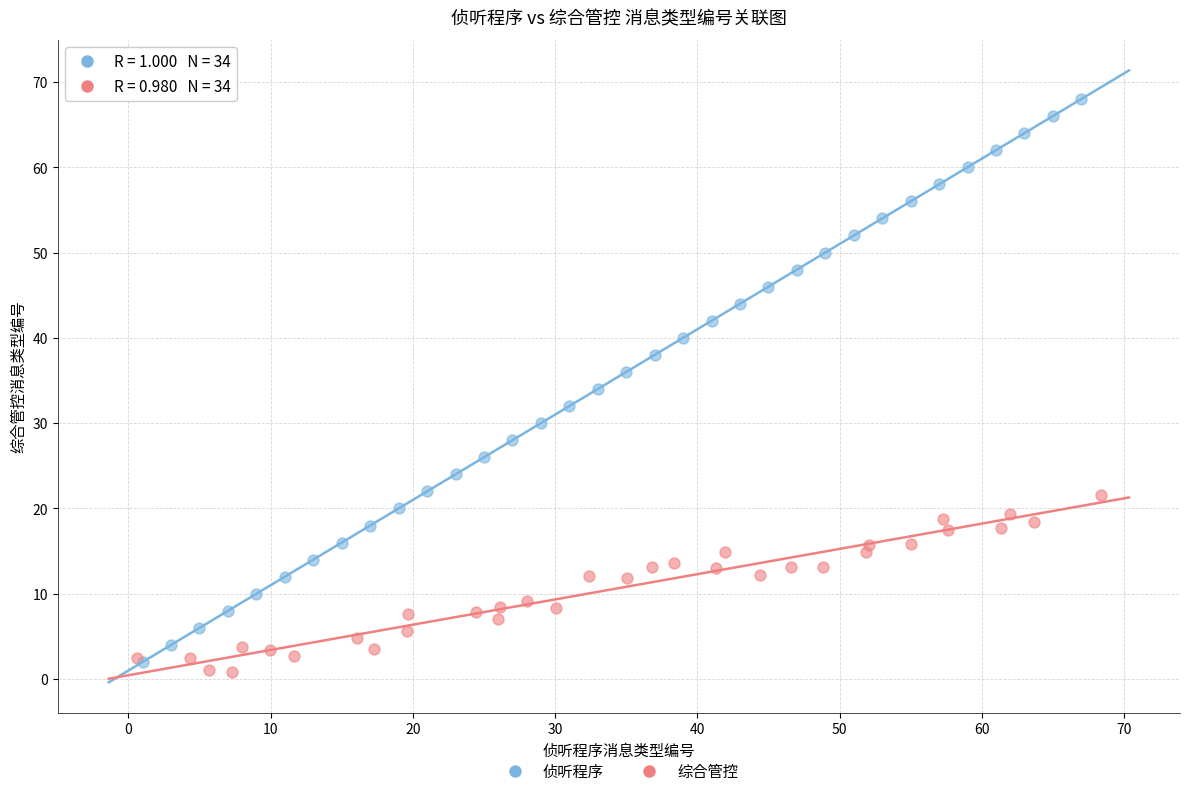

Which series has the widest spread of Y values?

侦听程序